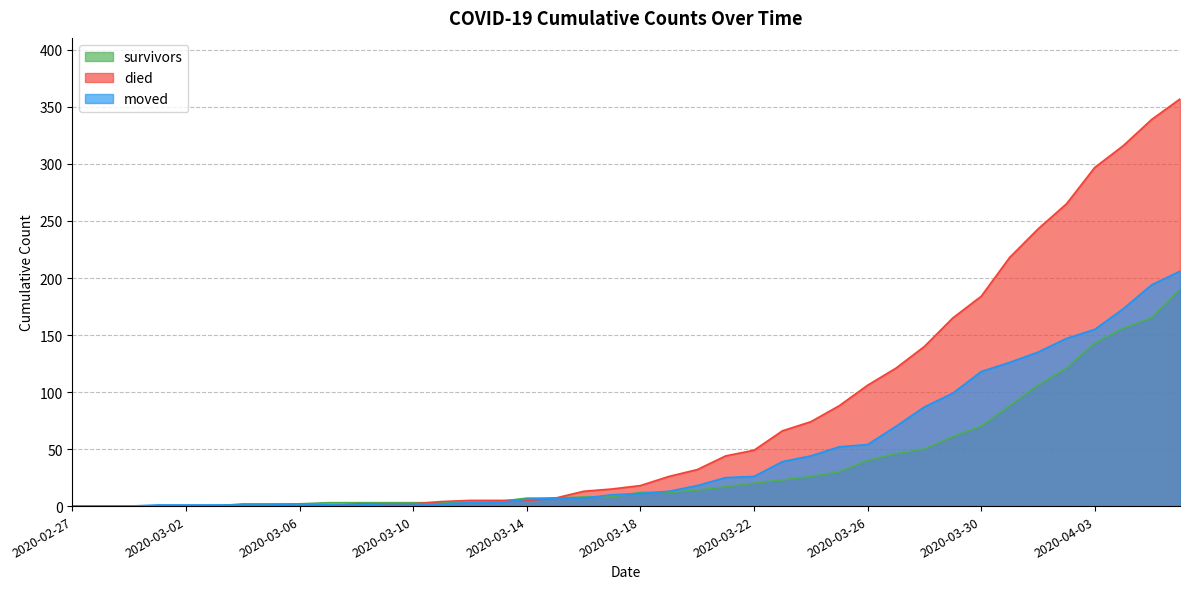

True or false: survivors has more than 1 interior local peaks.

False